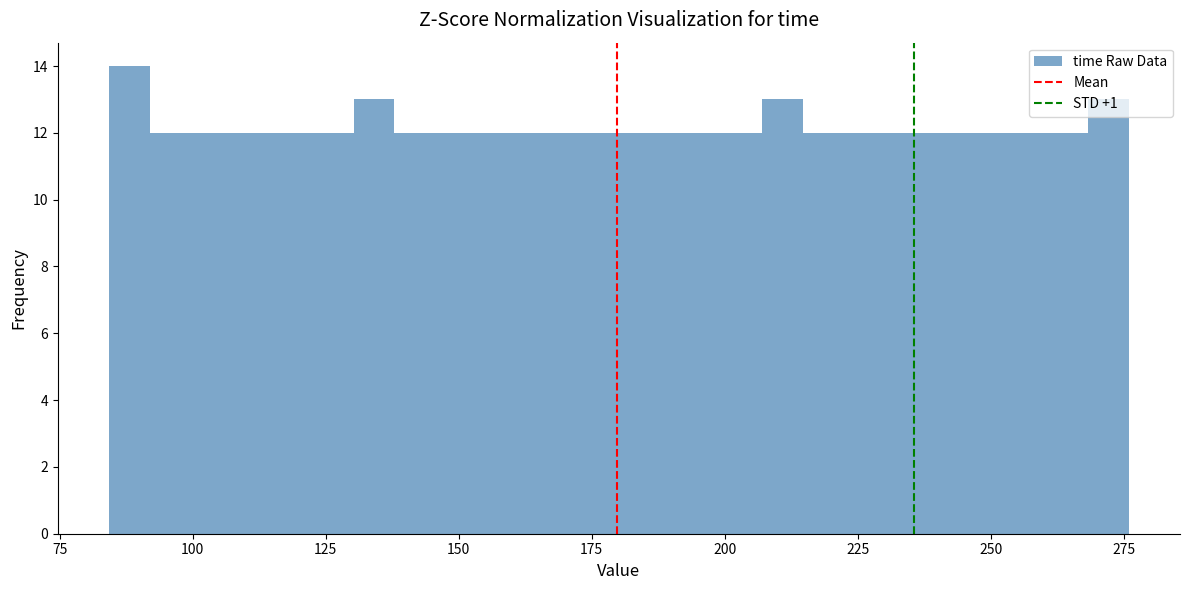

Read against the x-axis, roughly where is the centre of the tallest bar?

90